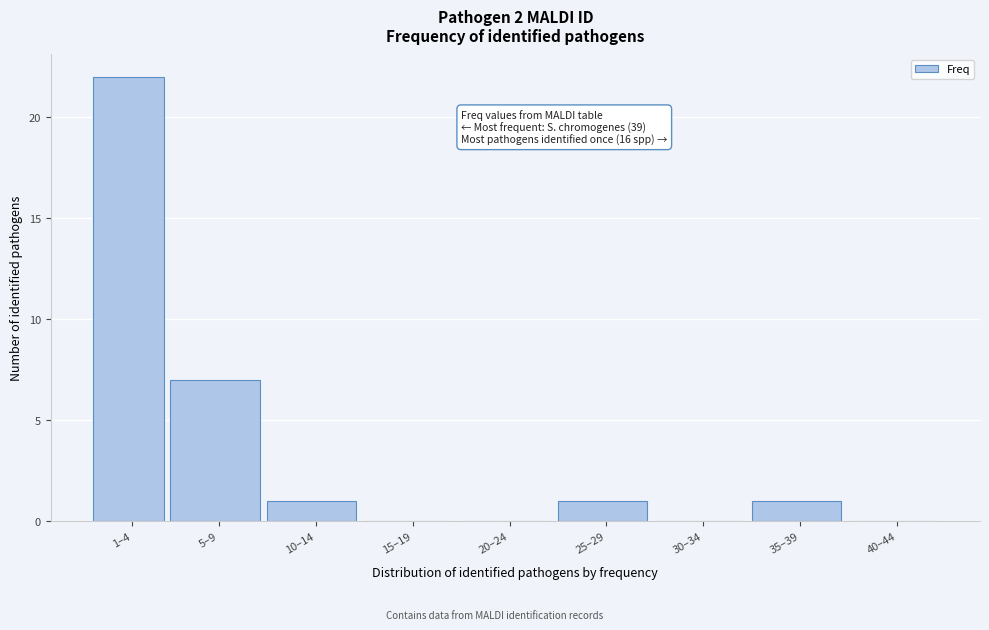

Reading left to right, what are all the values shown in this chart?

1–4=22	5–9=7	10–14=1	15–19=0	20–24=0	25–29=1	30–34=0	35–39=1	40–44=0